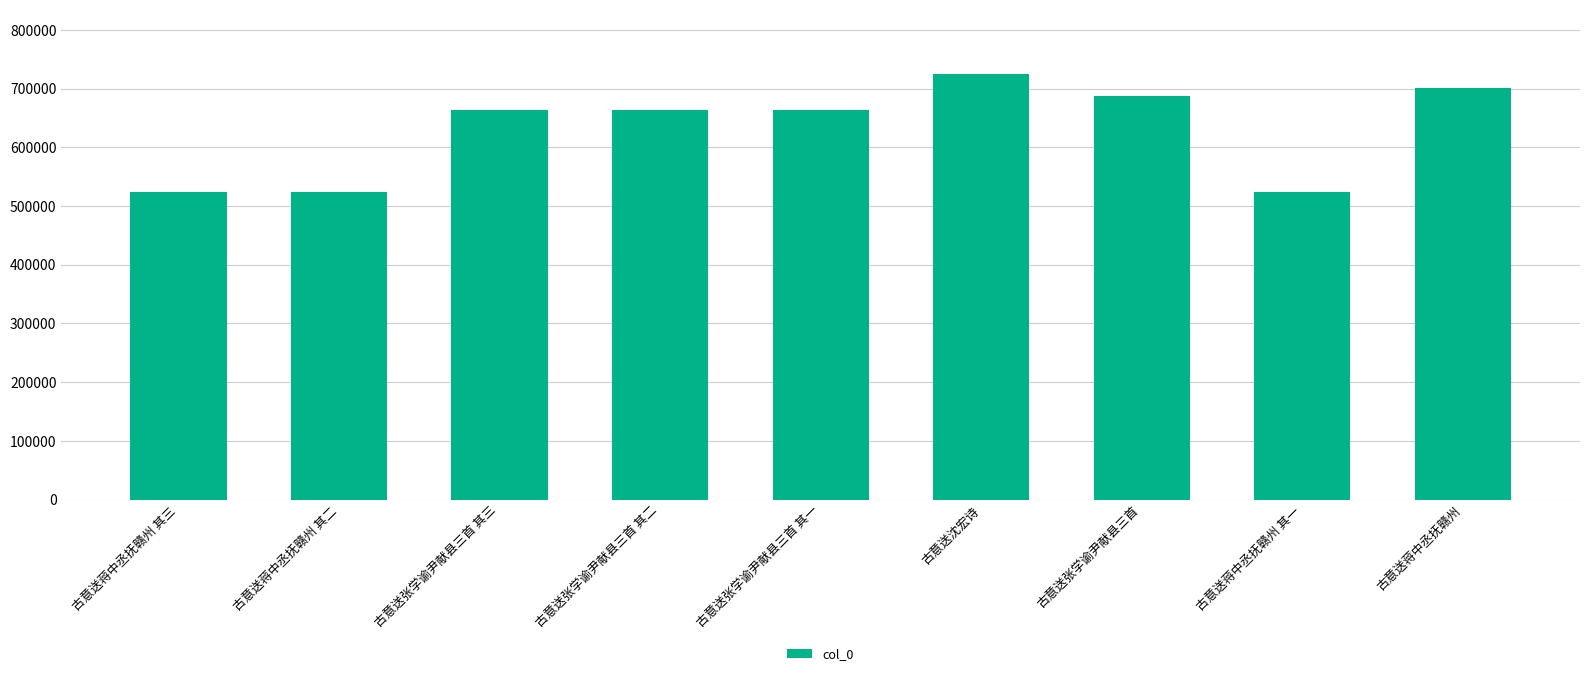

Which has a higher value, 古意送蒋中丞抚赣州 其一 or 古意送蒋中丞抚赣州?

古意送蒋中丞抚赣州